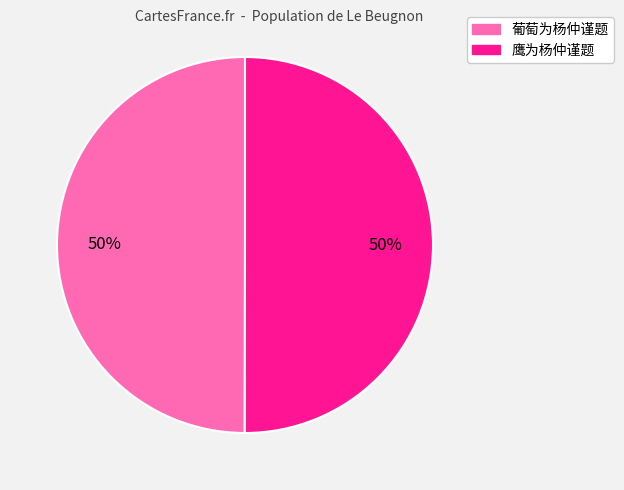

Combined, do 鹰为杨仲谨题 and 葡萄为杨仲谨题 account for over 50%?

Yes